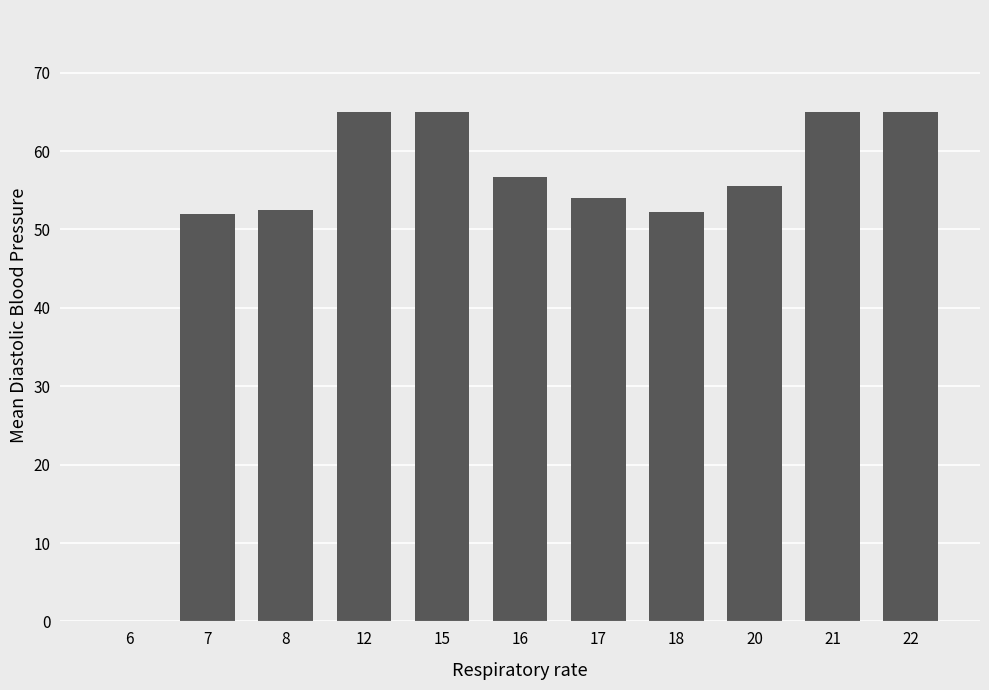

What is the sum of the values at 15 and 20?

120.5